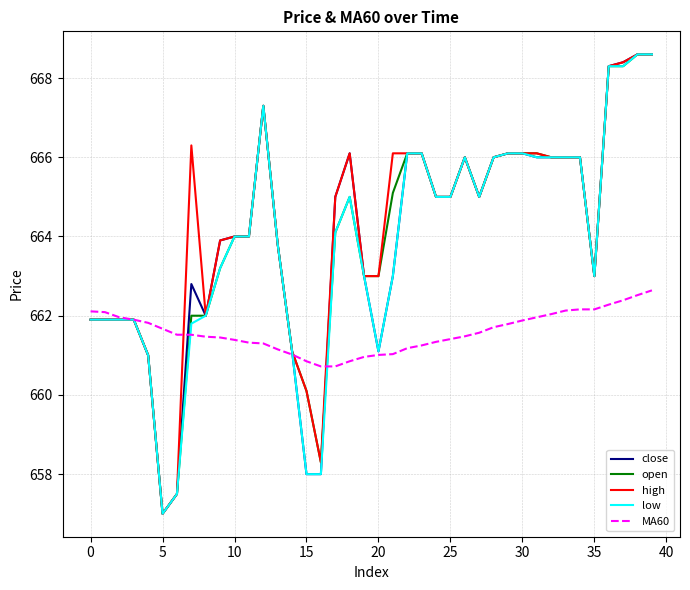

At how many categories does at least one series exceed 658?

40